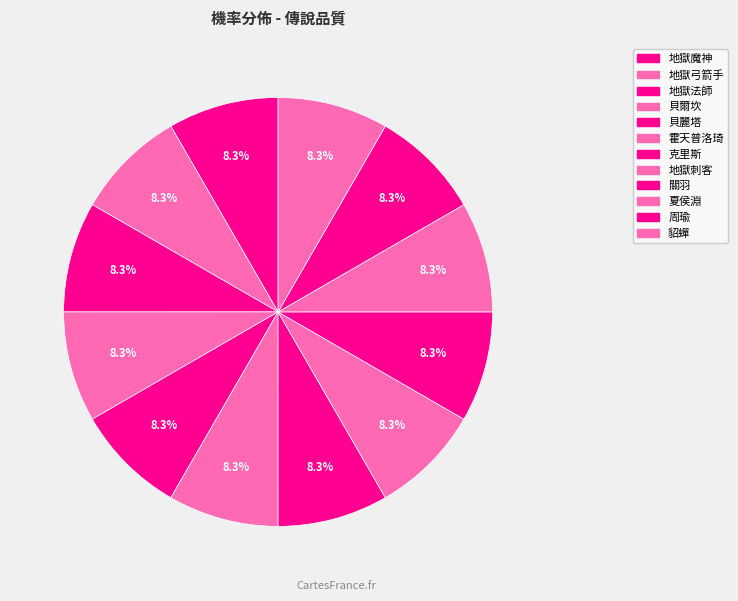

What percentage is the 地獄魔神 slice, to the nearest percent?

8%